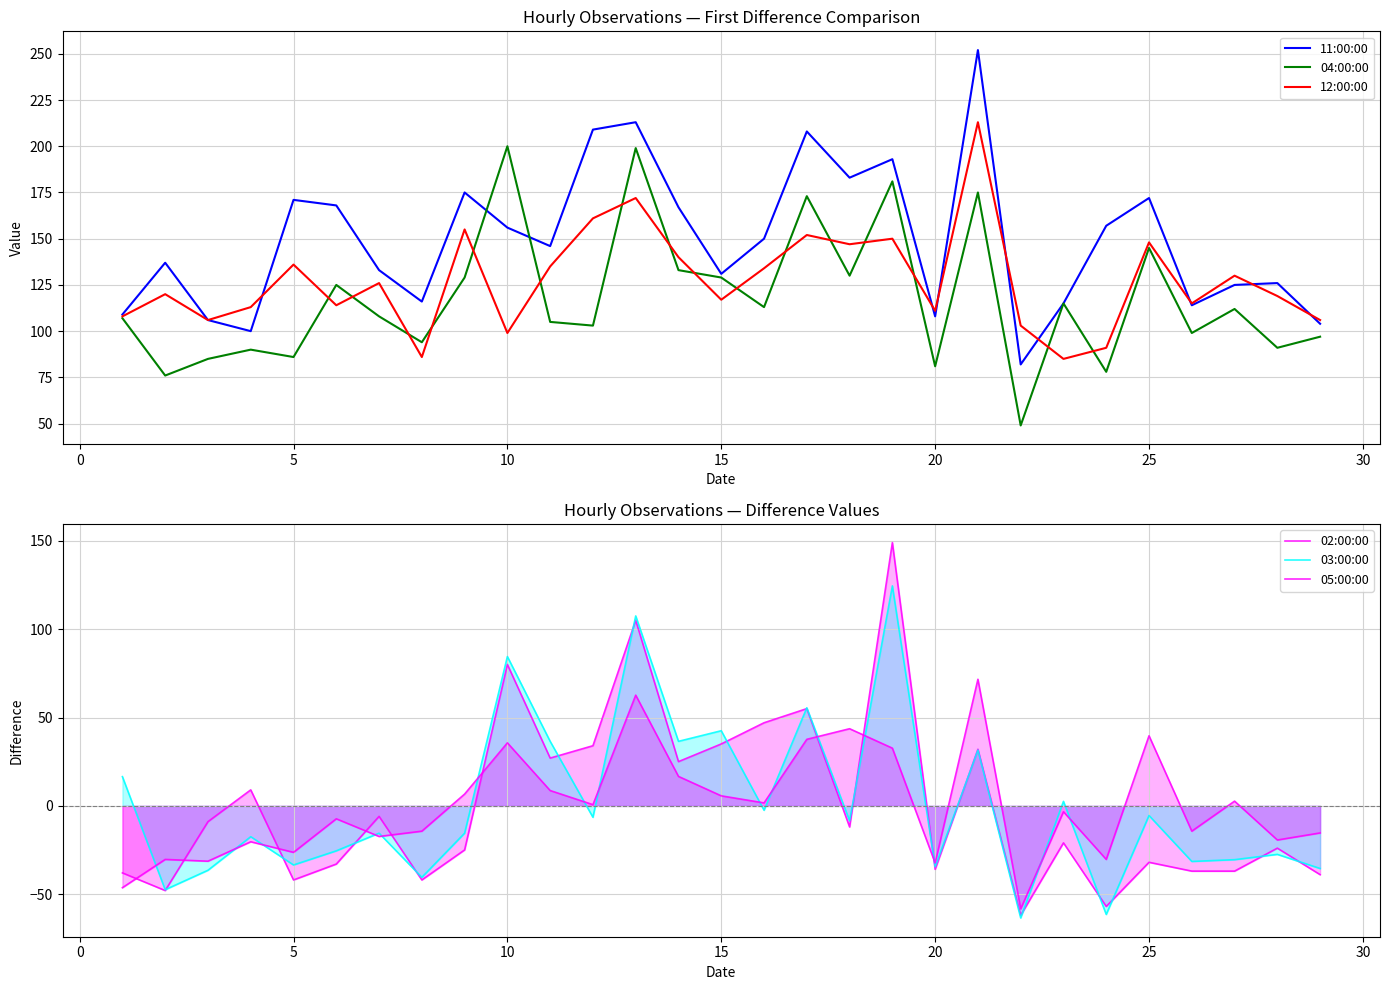

True or false: 05:00:00 and 04:00:00 cross at least once.

False